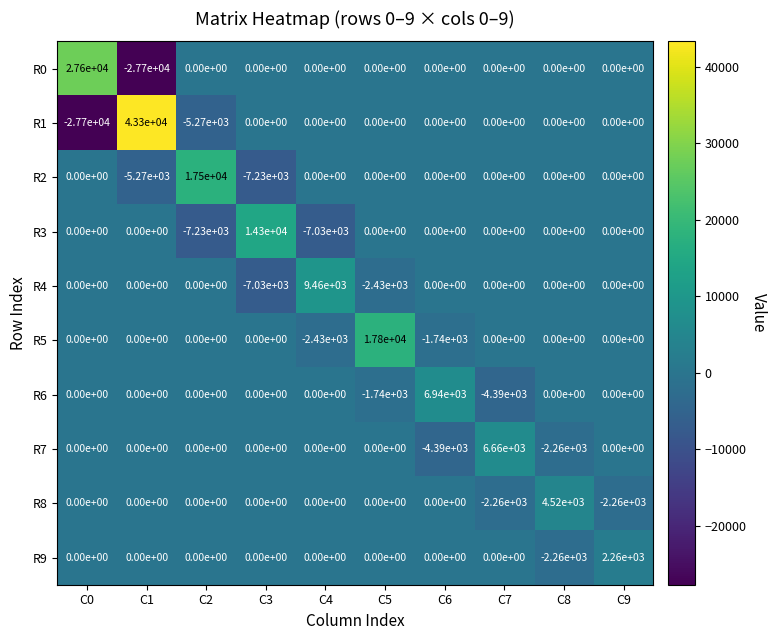

At how many categories does at least one series exceed 37128?

1